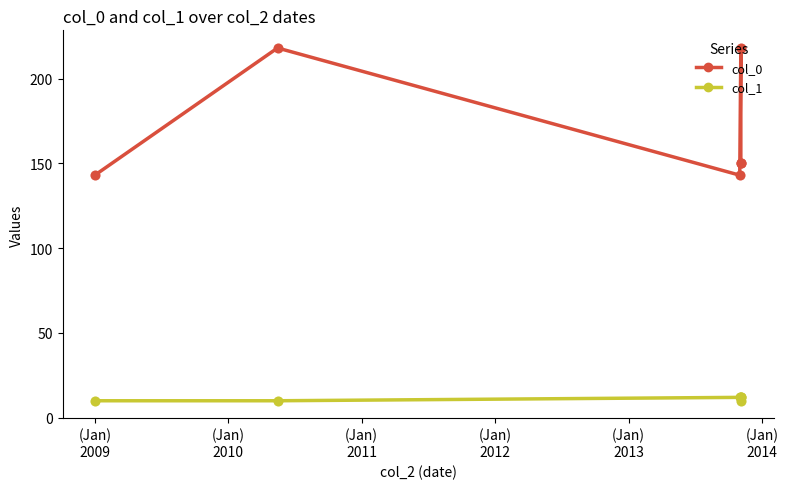

Which series contains the lowest Y value?

col_1